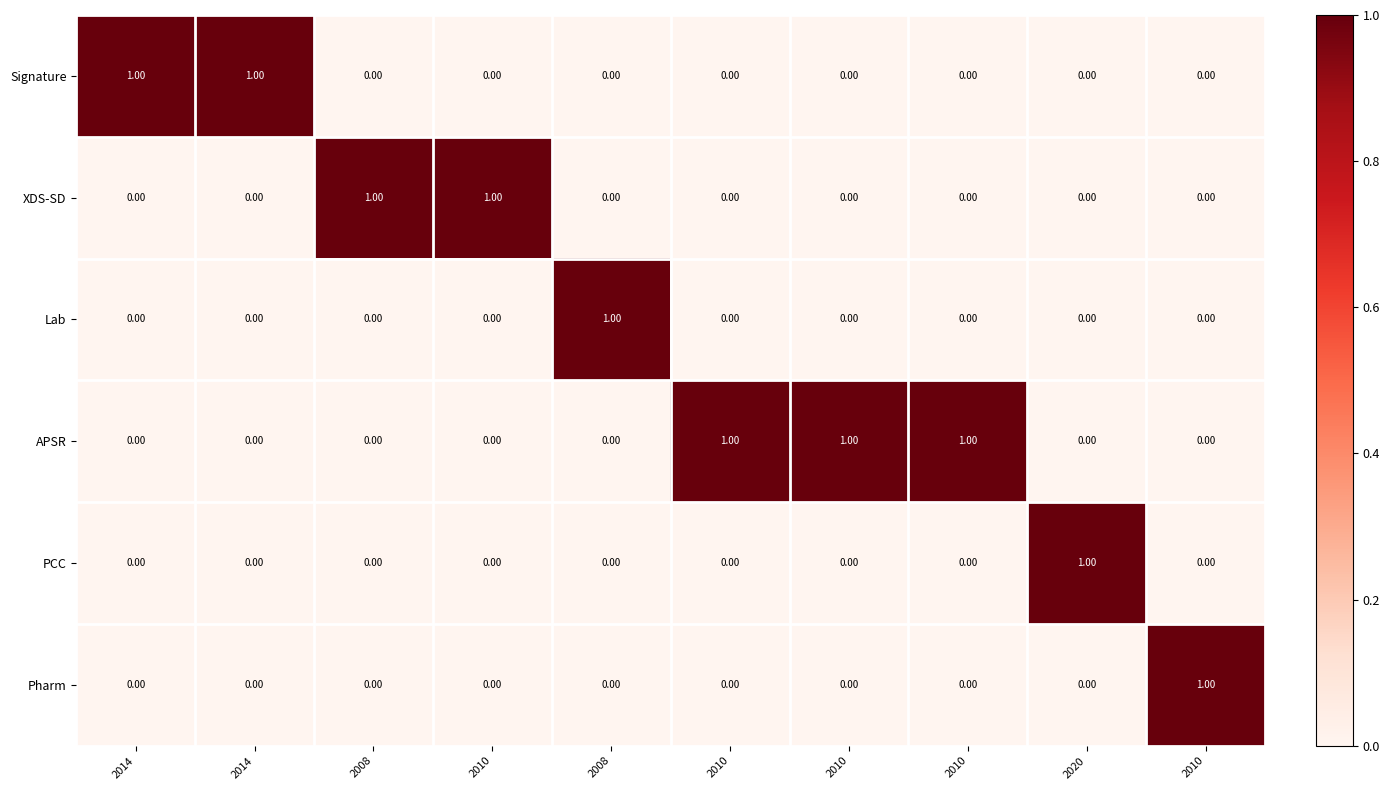

List the series in order of their peak value, lowest first.

Signature, XDS-SD, Lab, APSR, PCC, Pharm